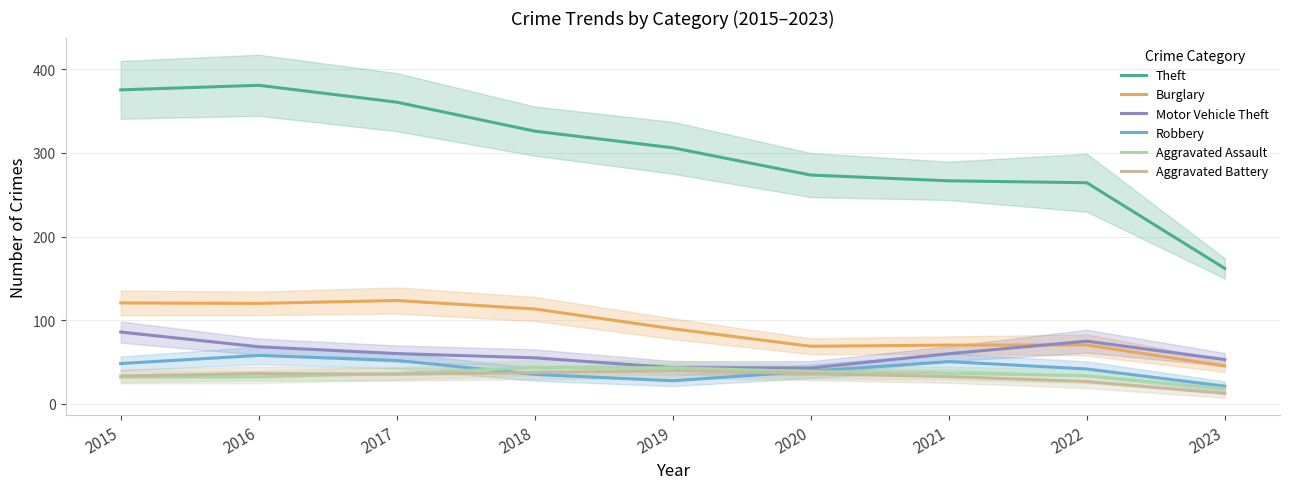

Rank the series at 2015 from highest to lowest value.

Theft, Burglary, Motor Vehicle Theft, Robbery, Aggravated Battery, Aggravated Assault